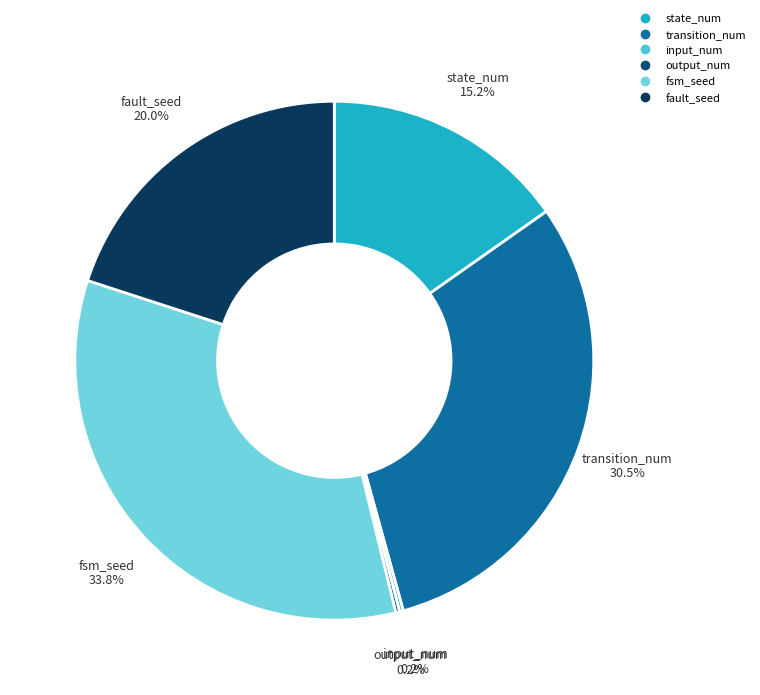

What is the total percentage of transition_num and state_num?

45.7%